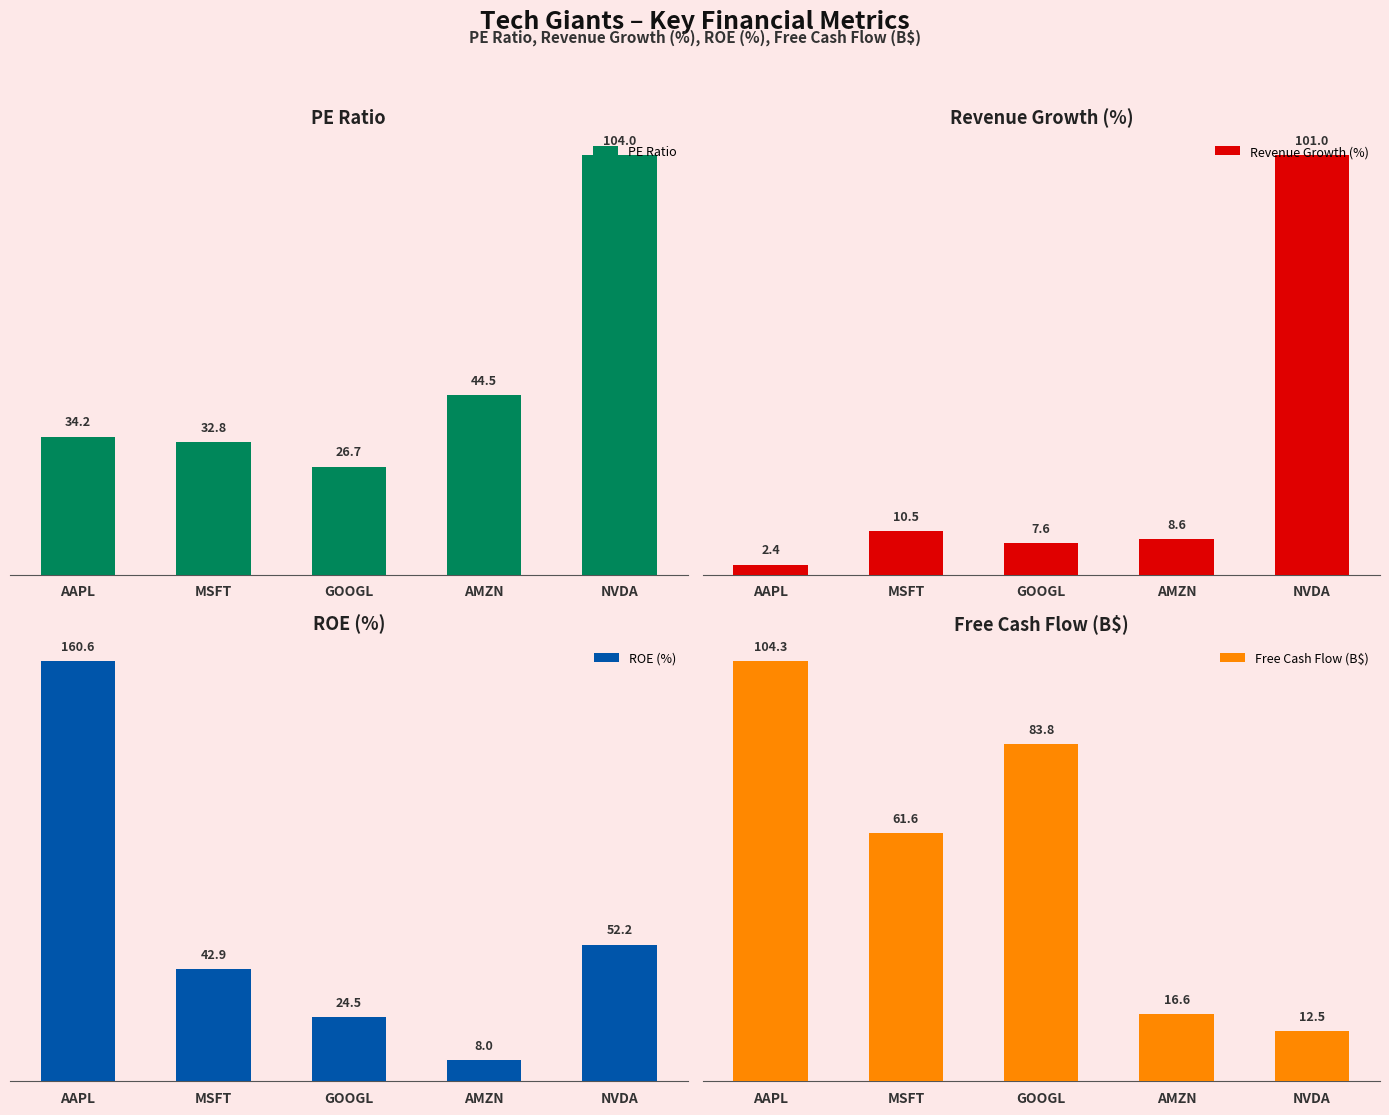

Rank the series by their maximum value, from lowest to highest.

Revenue Growth (%), PE Ratio, Free Cash Flow (B$), ROE (%)